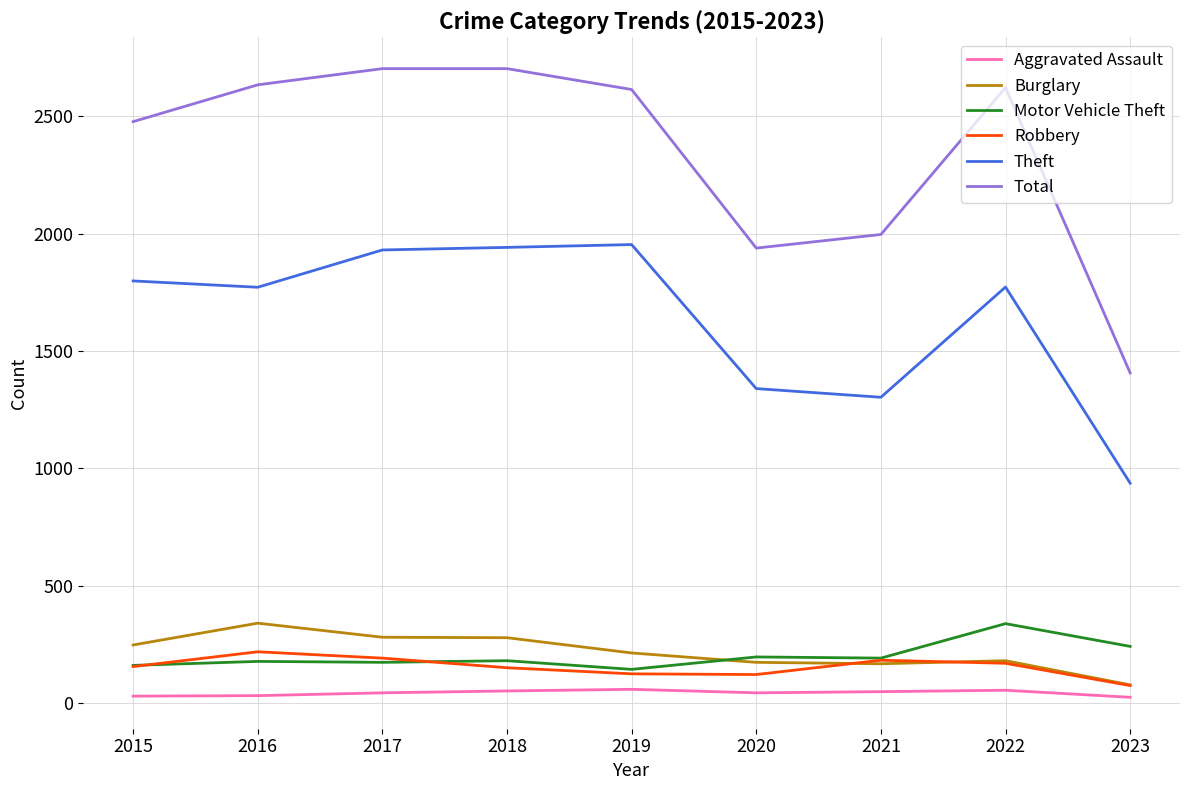

Between 2016 and 2017, which series saw the biggest shift?

Theft